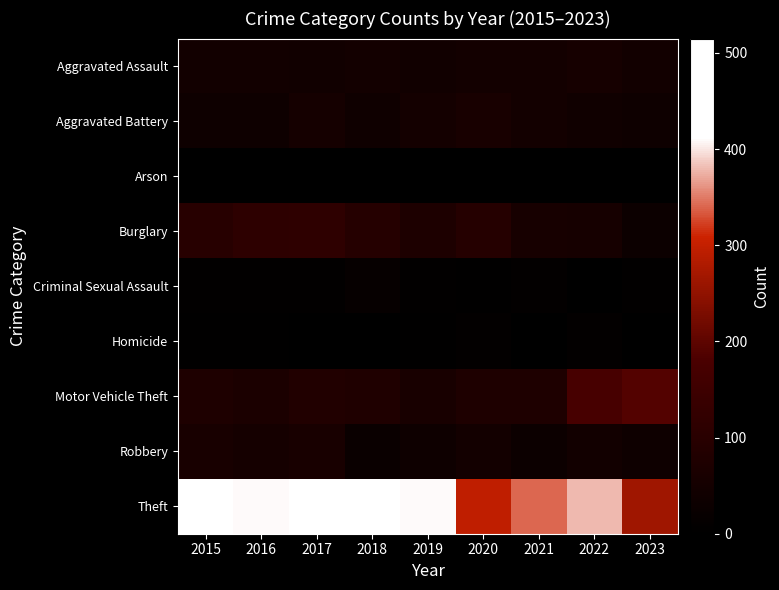

At which category is the sum across all series the highest?

2017